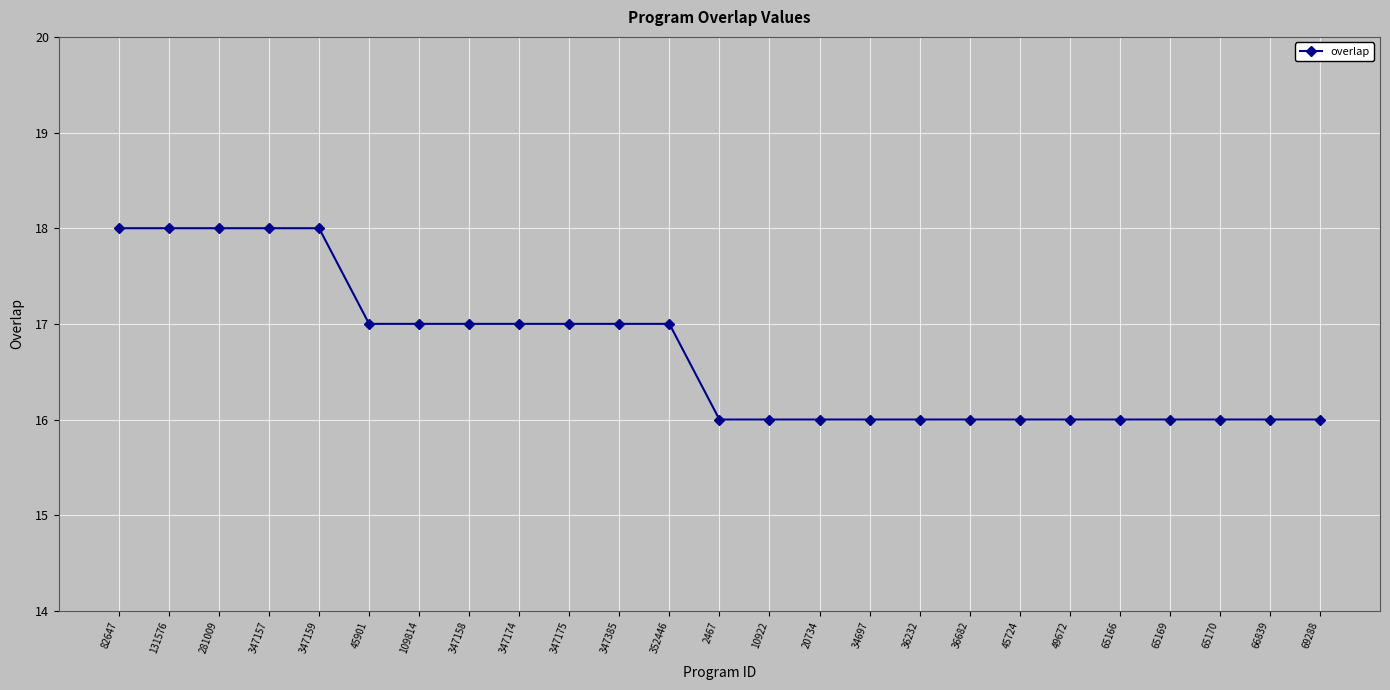

What position from the right is 69288?

1